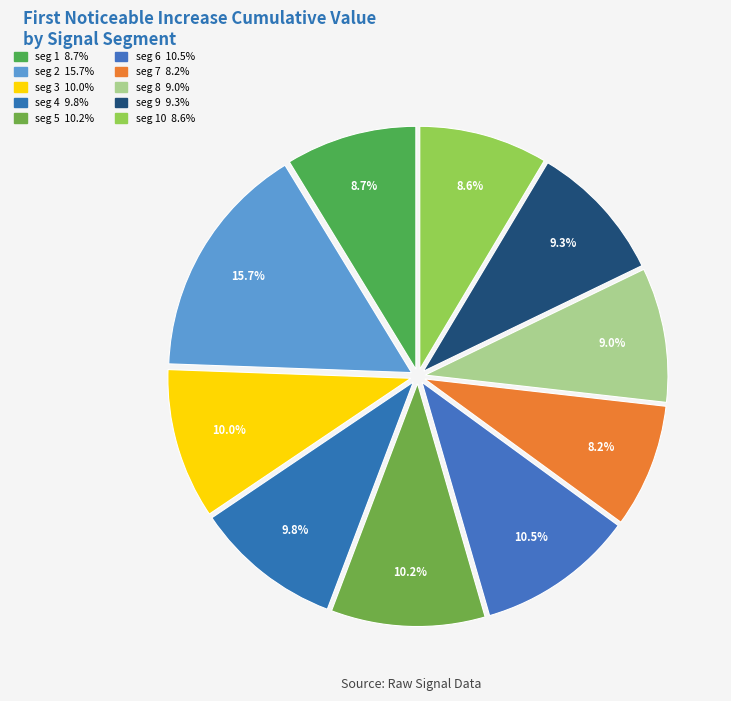

How many slices are in this pie chart?

10